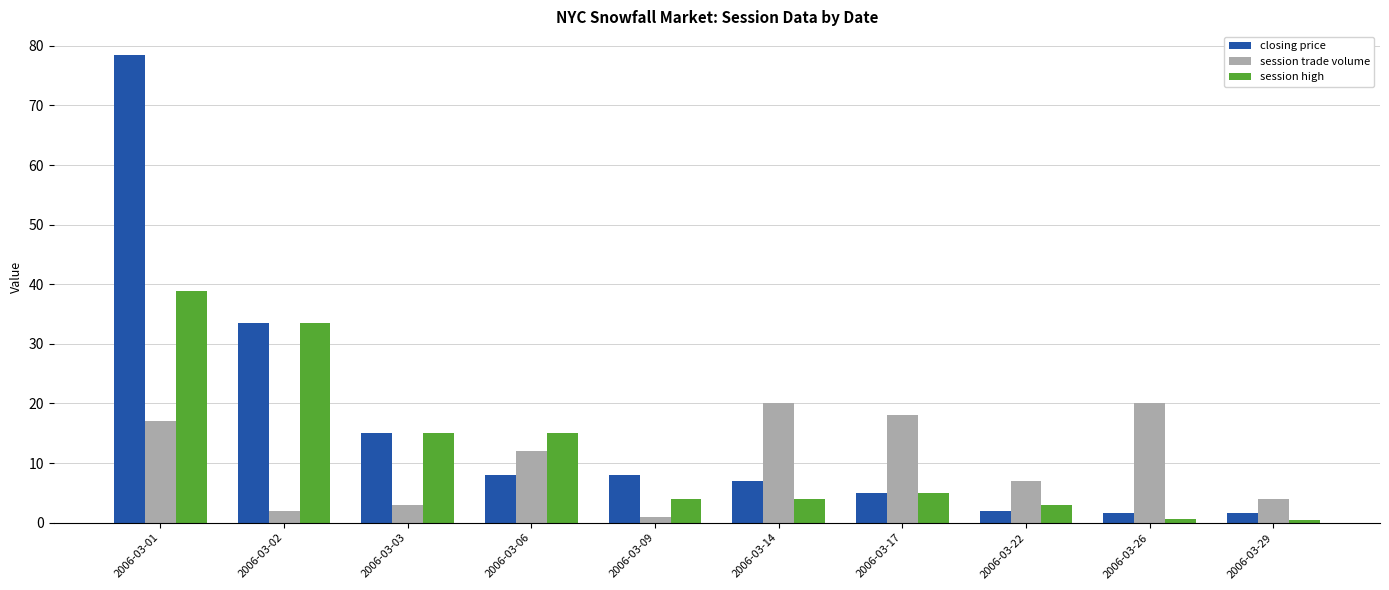

Between 2006-03-03 and 2006-03-26, which series saw the biggest shift?

session trade volume